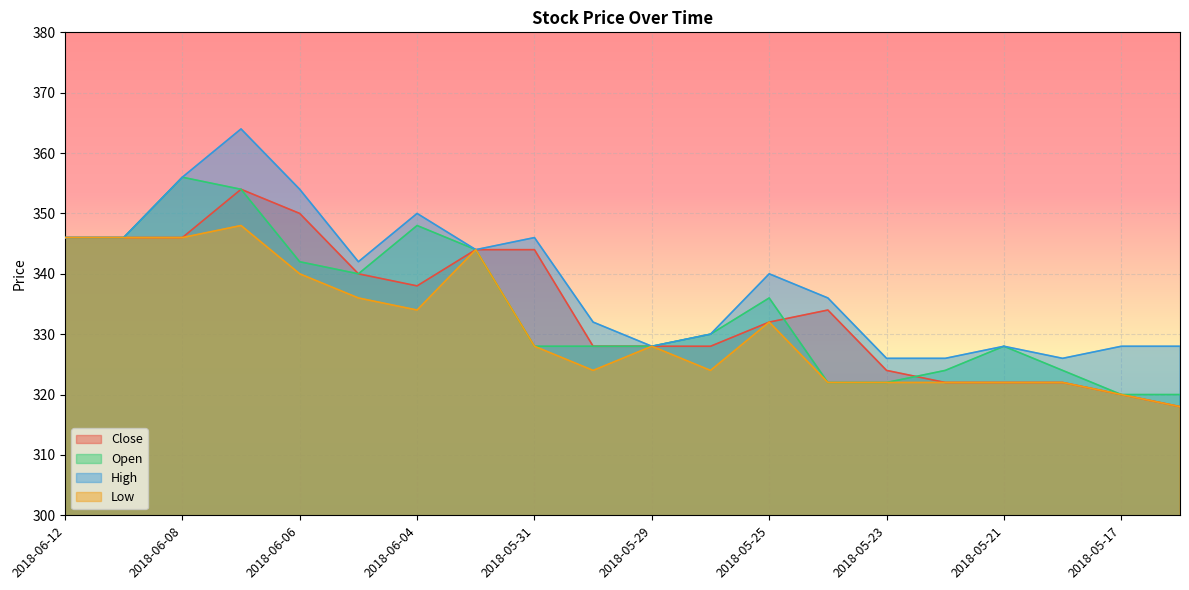

Where is the first local maximum for Low?

2018-06-07